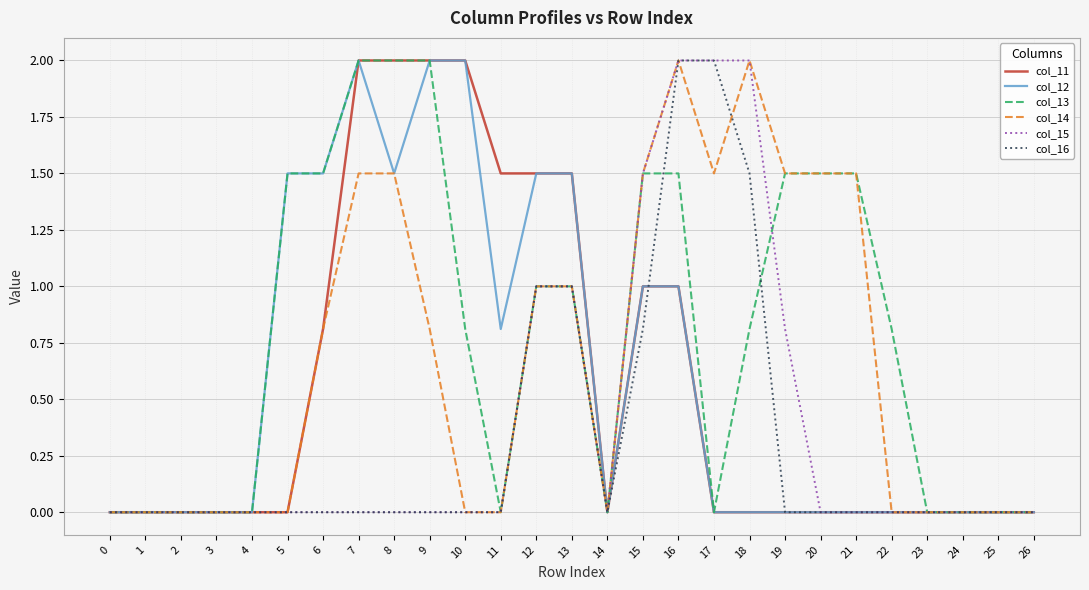

What are all the series names shown in the legend?

col_11, col_12, col_13, col_14, col_15, col_16